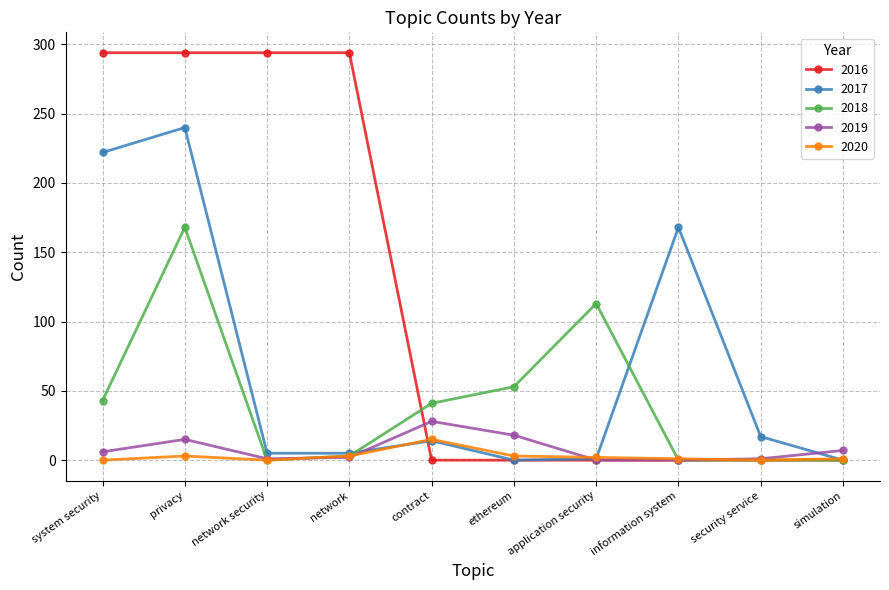

True or false: 2017 and 2019 intersect in this chart.

True